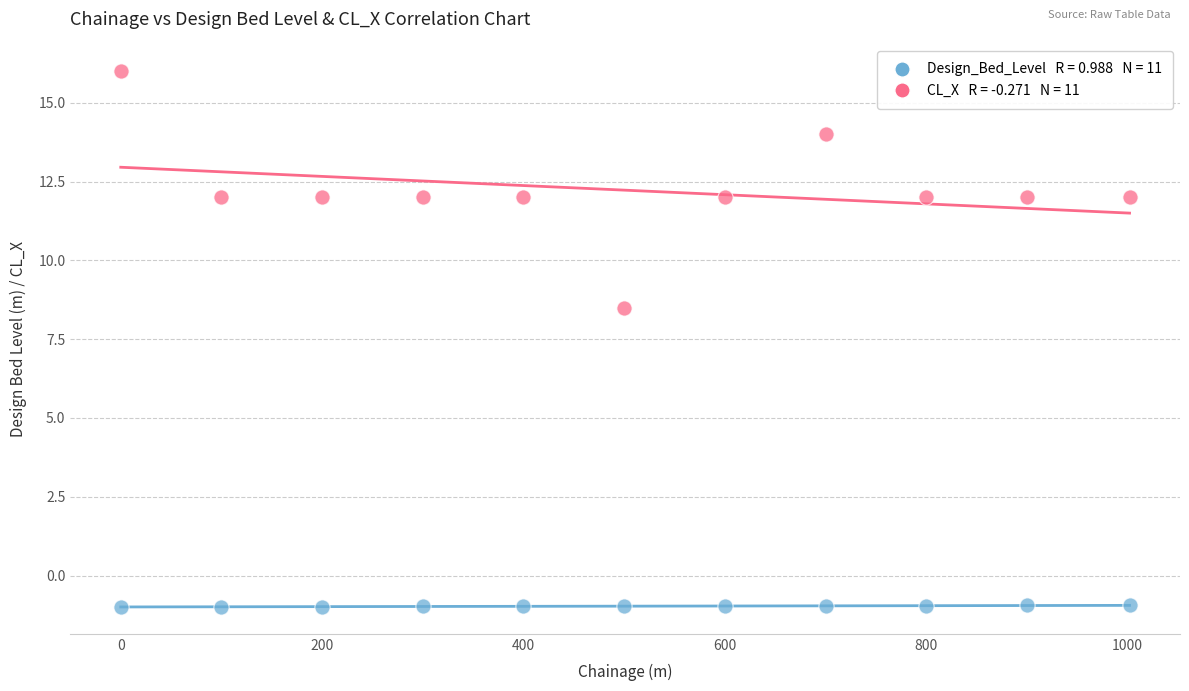

Across all data points, what is the range of X values (max minus min)?

1002.0